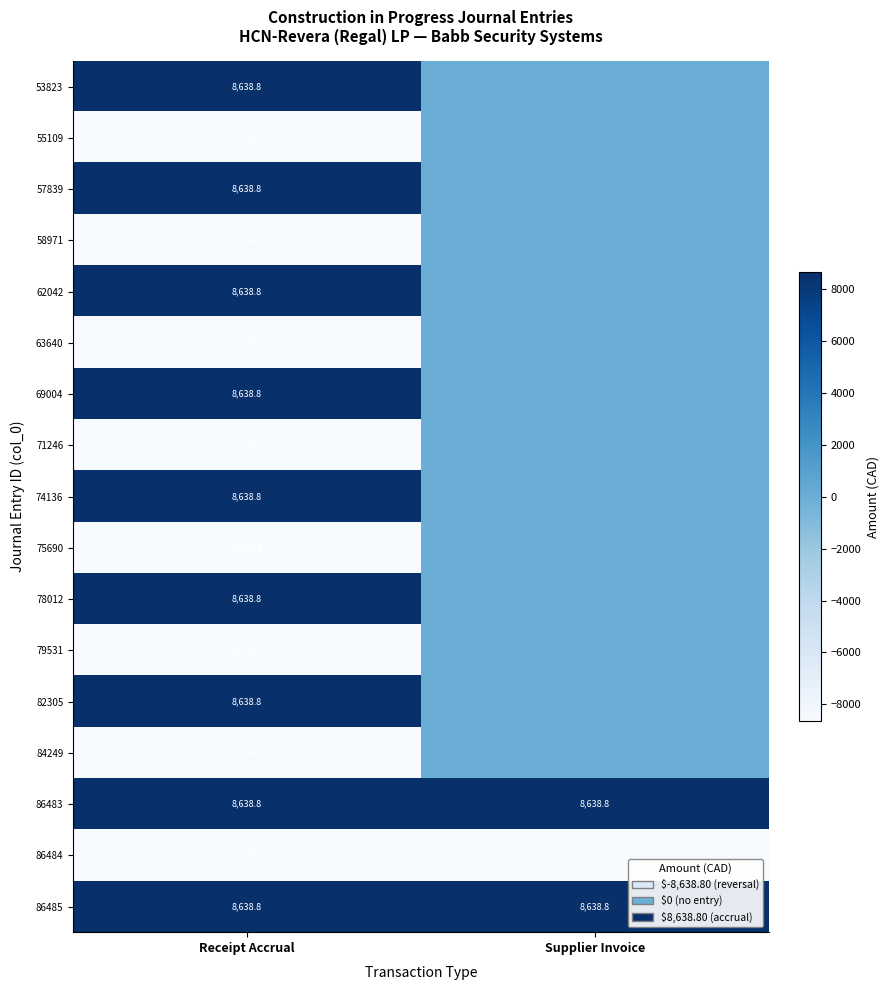

Read the 86483 value at Receipt Accrual.

8638.8